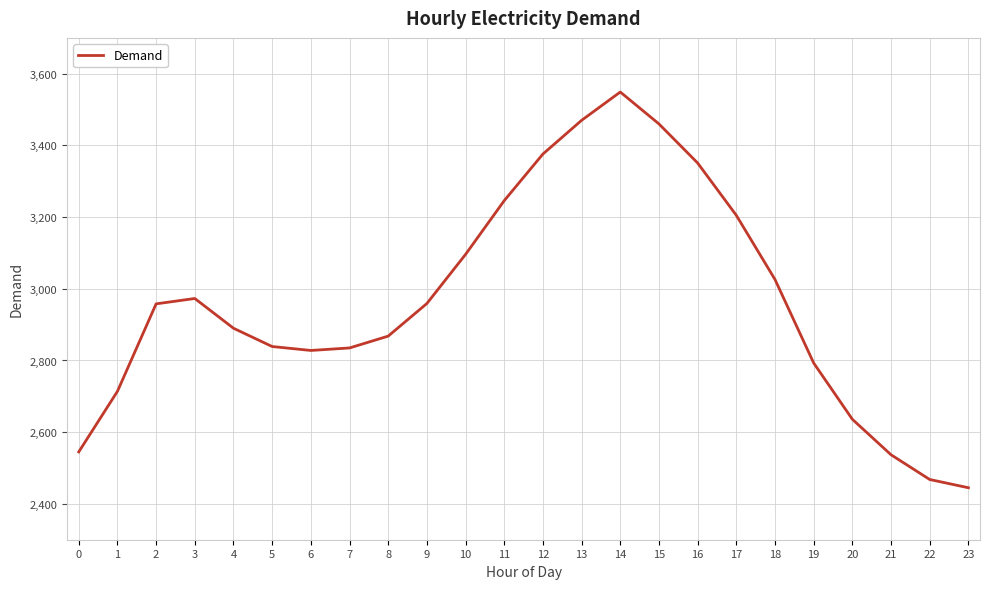

Read the value at 6, to the nearest 100.

2800